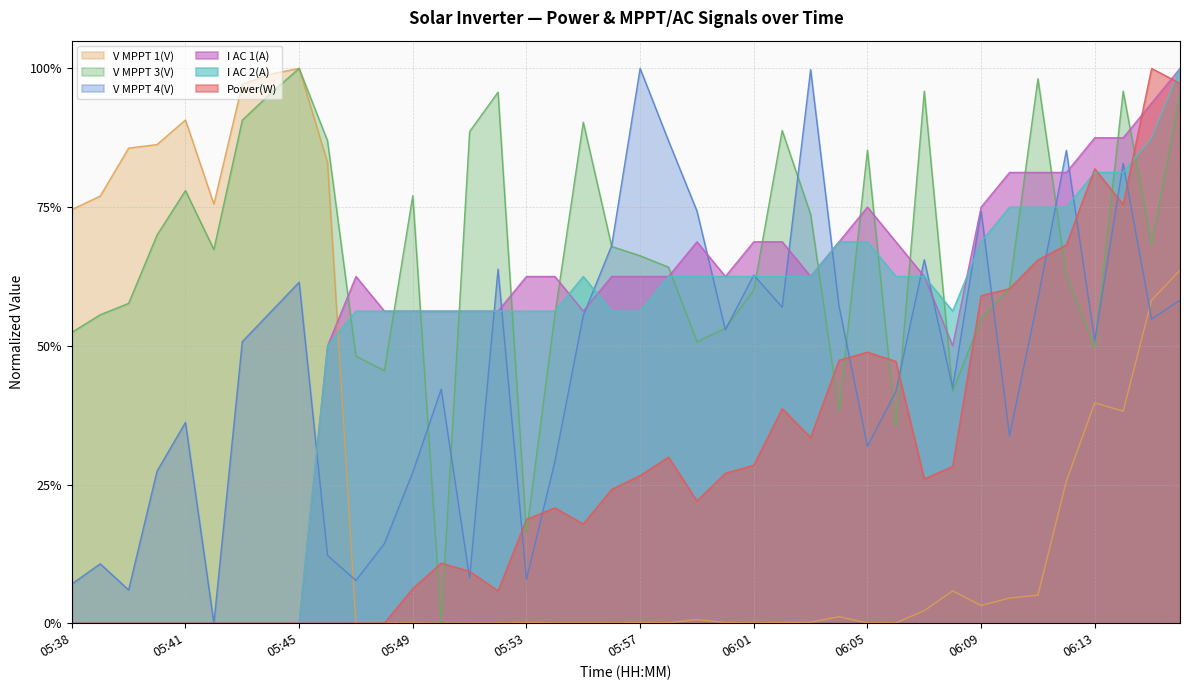

What is the average value of the V MPPT 4(V) series?

0.5